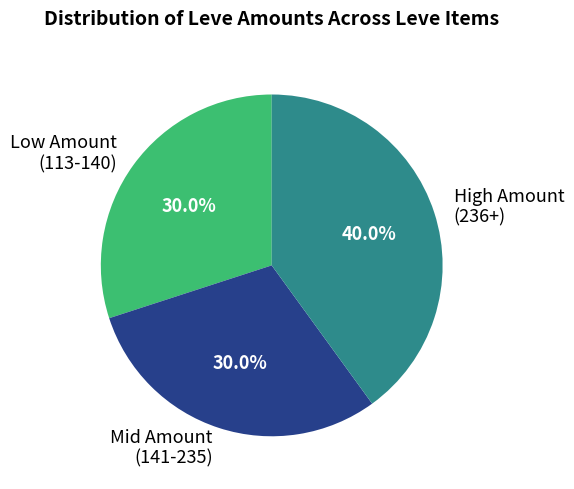

What is the total percentage of Mid Amount (141-235) and Low Amount (113-140)?

60.0%